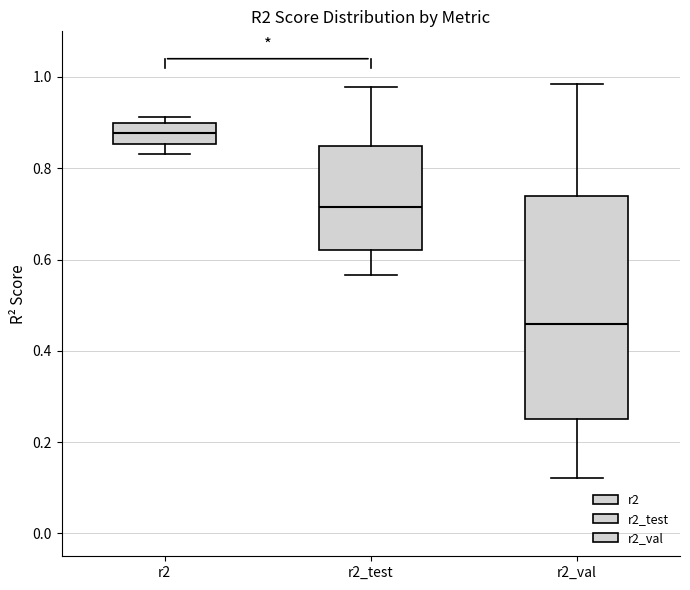

Reading left to right, read every box against the y-axis: the position of its median line, the range the box covers, and the ends of its whiskers. The values are not printed on the chart, so give them approximately, as read against the axis.

r2: median 0.88, box 0.86 to 0.90, whiskers 0.84 to 0.92
r2_test: median 0.72, box 0.62 to 0.84, whiskers 0.56 to 0.98
r2_val: median 0.46, box 0.26 to 0.74, whiskers 0.12 to 0.98